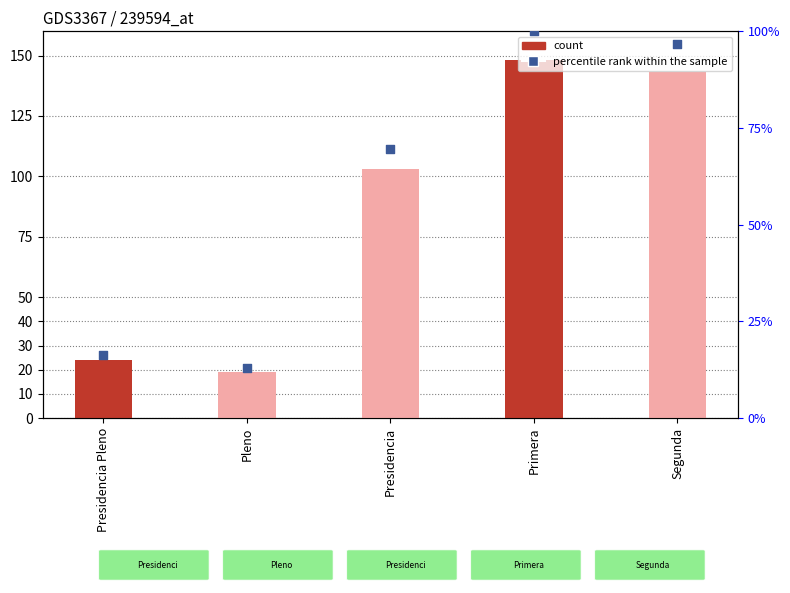

Is the value of percentile rank within the sample at Pleno greater than the value of count at Pleno?

No